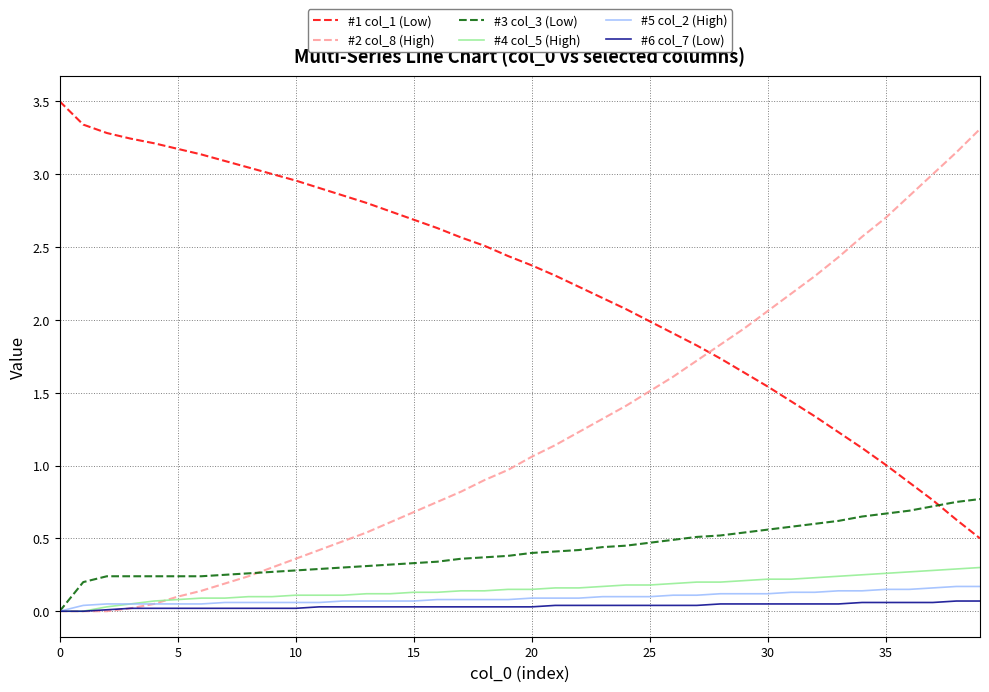

True or false: #1 col_1 (Low) and #6 col_7 (Low) intersect in this chart.

False